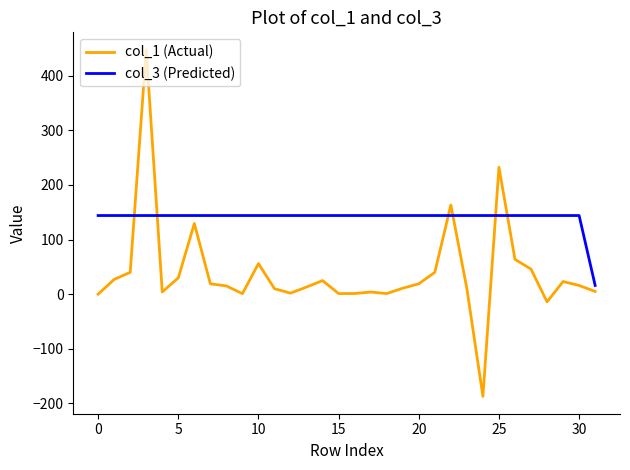

What is the highest value of the col_1 (Actual) series?

447.8